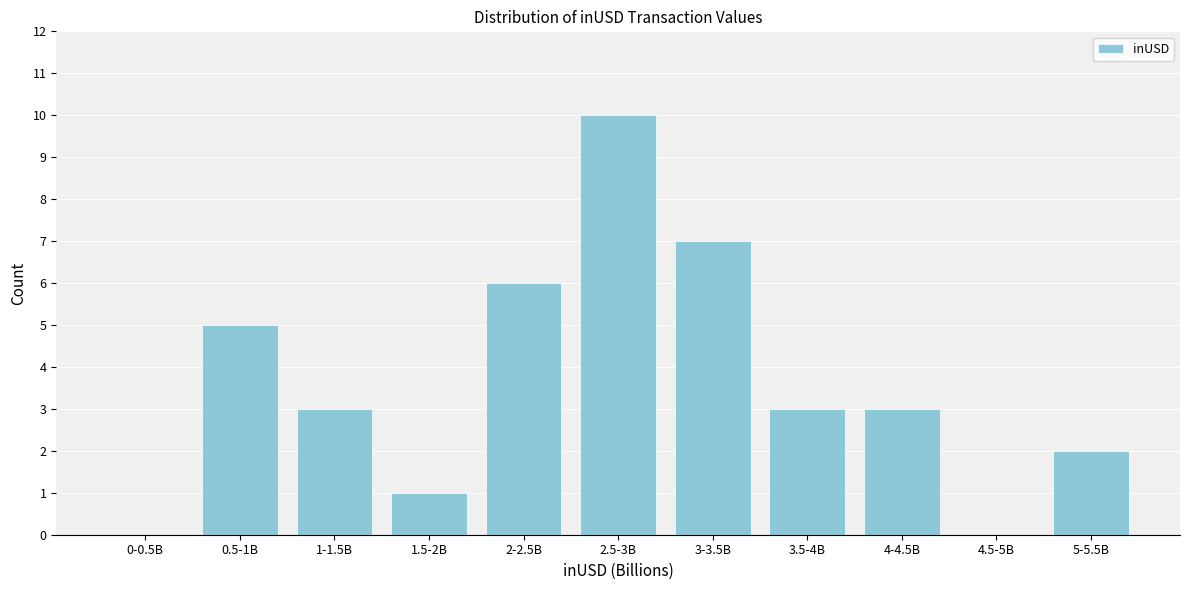

Reading right to left, what are all the values shown in this chart?

5-5.5B=2	4.5-5B=0	4-4.5B=3	3.5-4B=3	3-3.5B=7	2.5-3B=10	2-2.5B=6	1.5-2B=1	1-1.5B=3	0.5-1B=5	0-0.5B=0